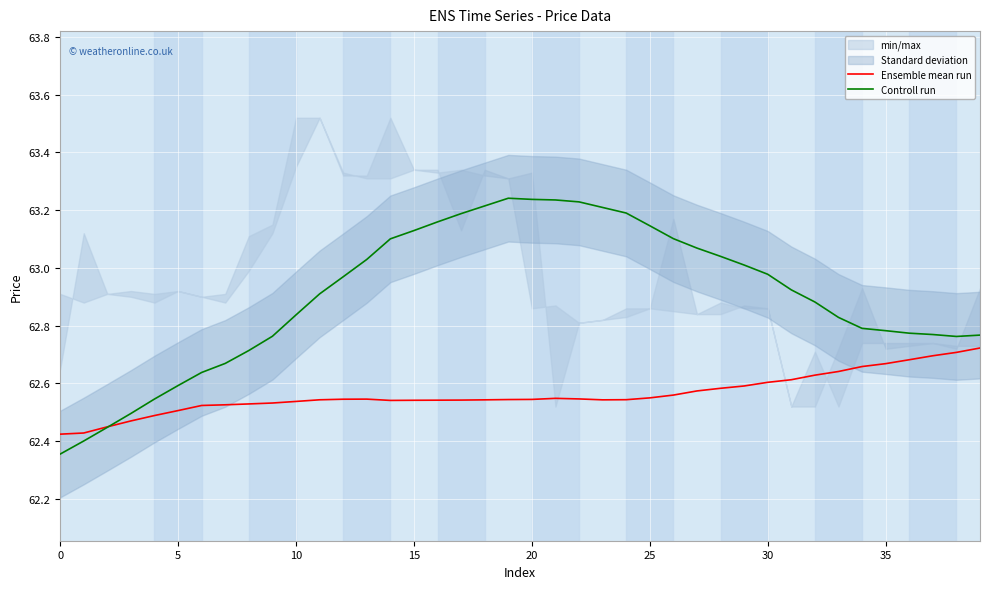

What is the sum of the Controll run values at 20 and 16?

126.4